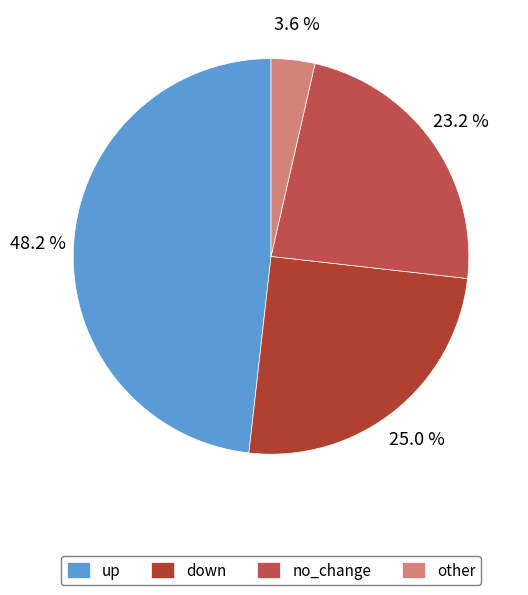

To the nearest percent, what is the difference between the up and other slice percentages?

45%